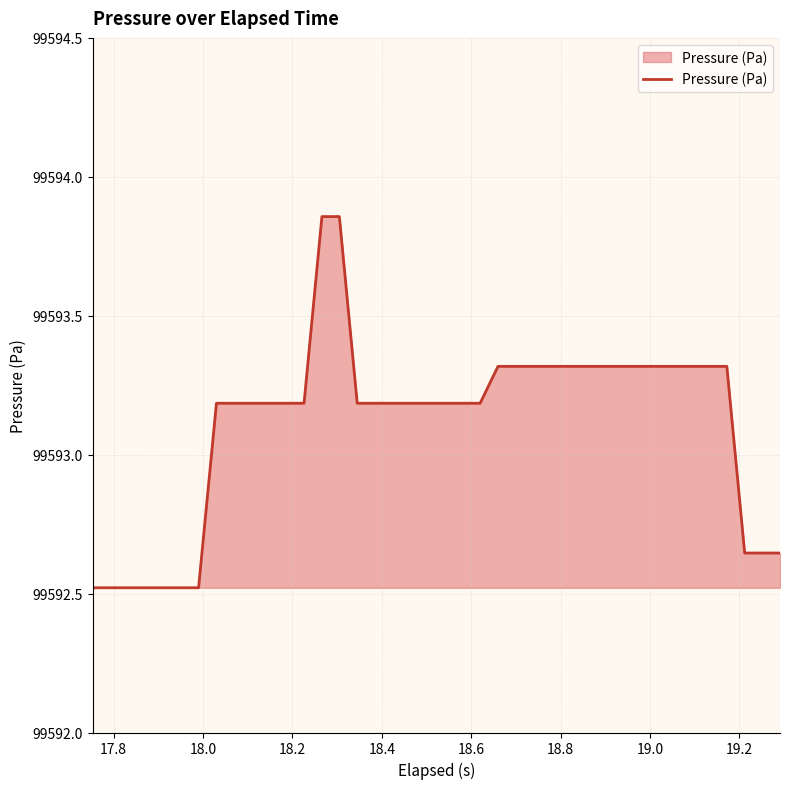

What is the difference between the maximum and minimum values?

1.3